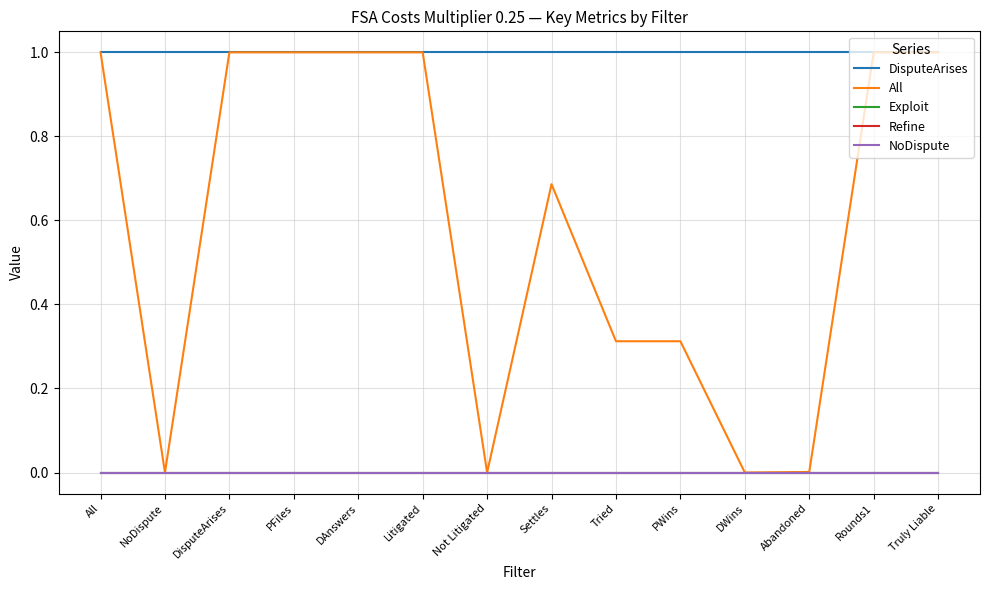

Is this an area chart (filled region under the line)?

No